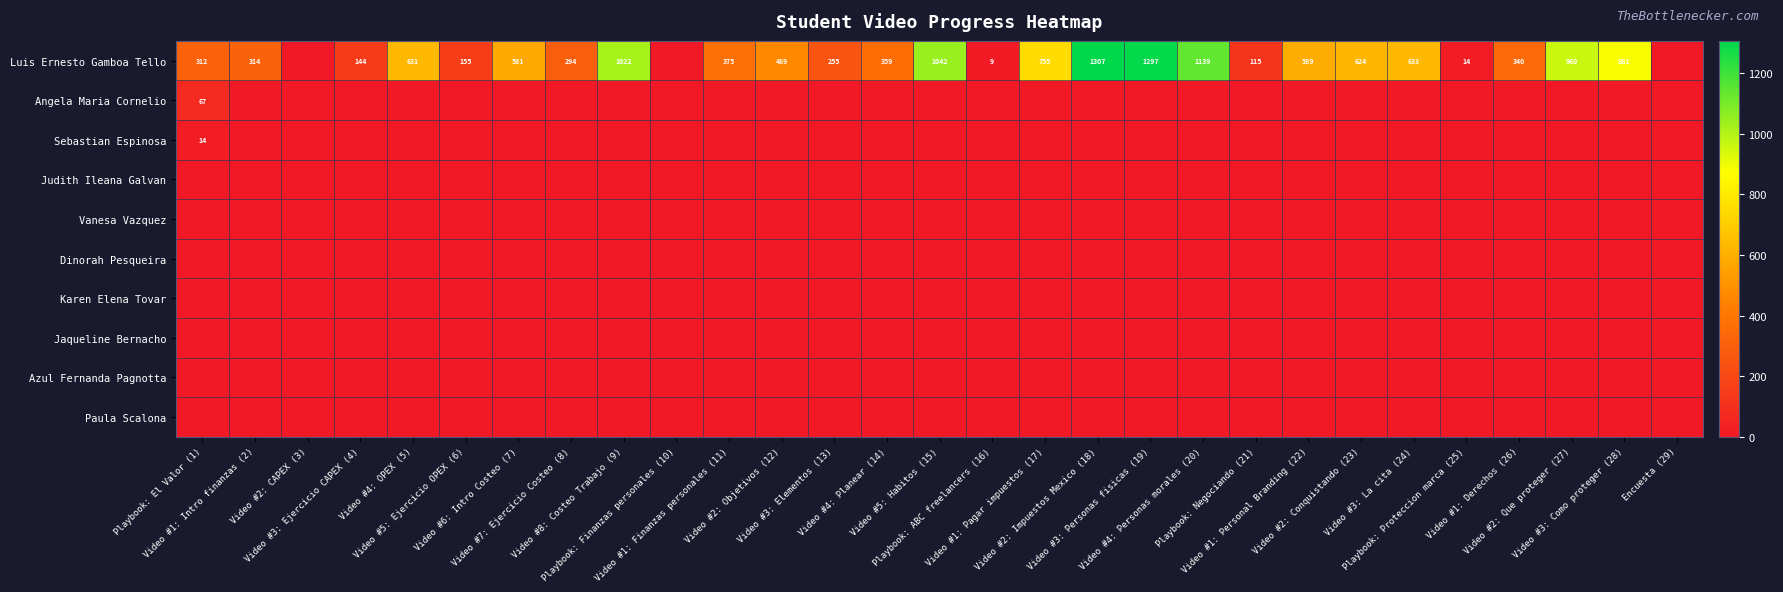

At which category is the sum across all series the highest?

Video #2: Impuestos Mexico (18)